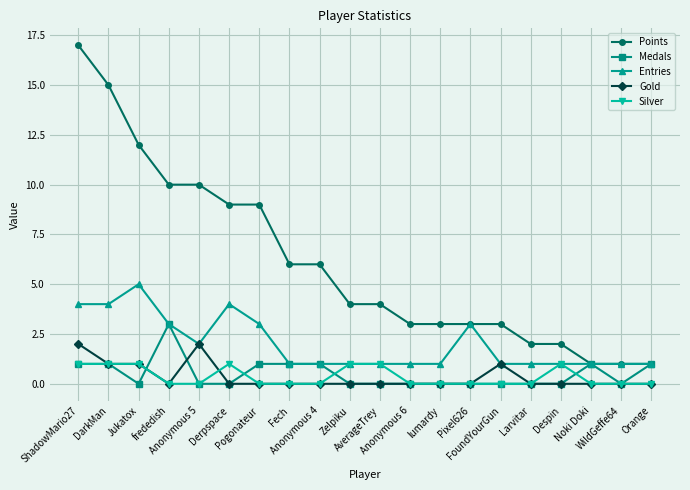

True or false: Points has a value of 17 at Jukatox.

False